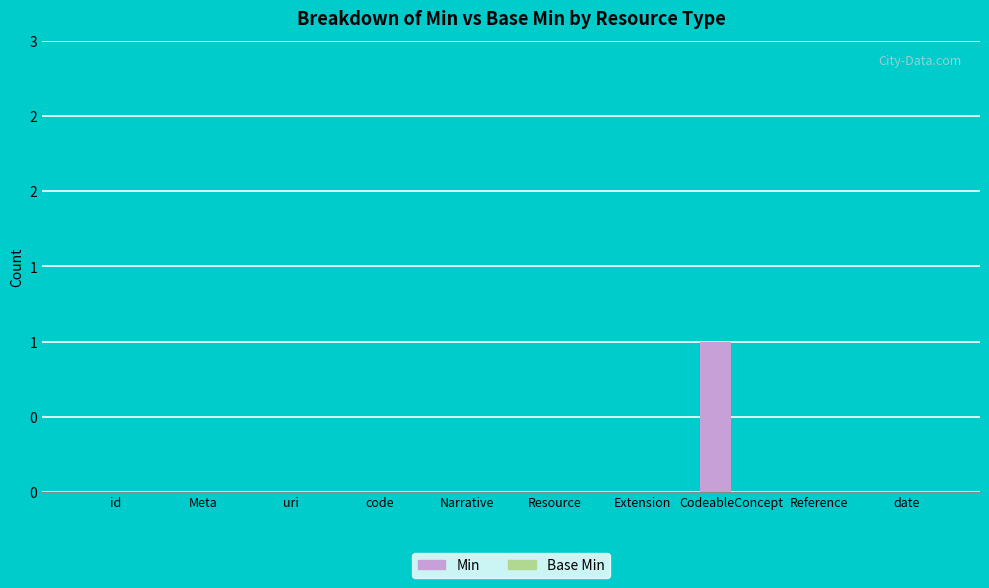

Are the bars horizontal?

No